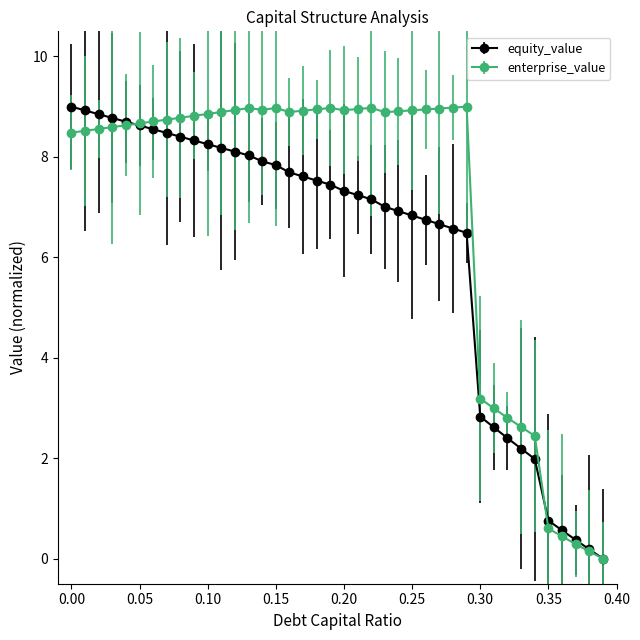

What is the value of the equity_value point at the 29th from the left?

6.6